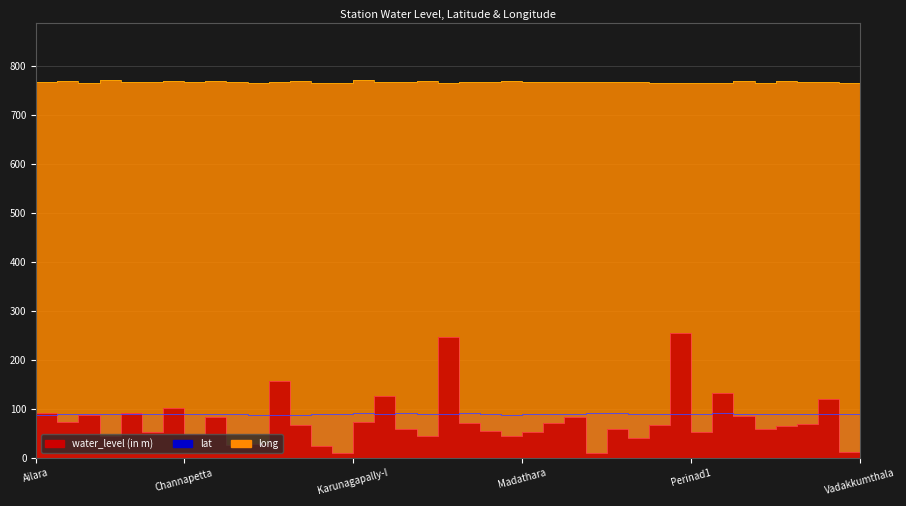

How many data points in lat are less than 89?

9